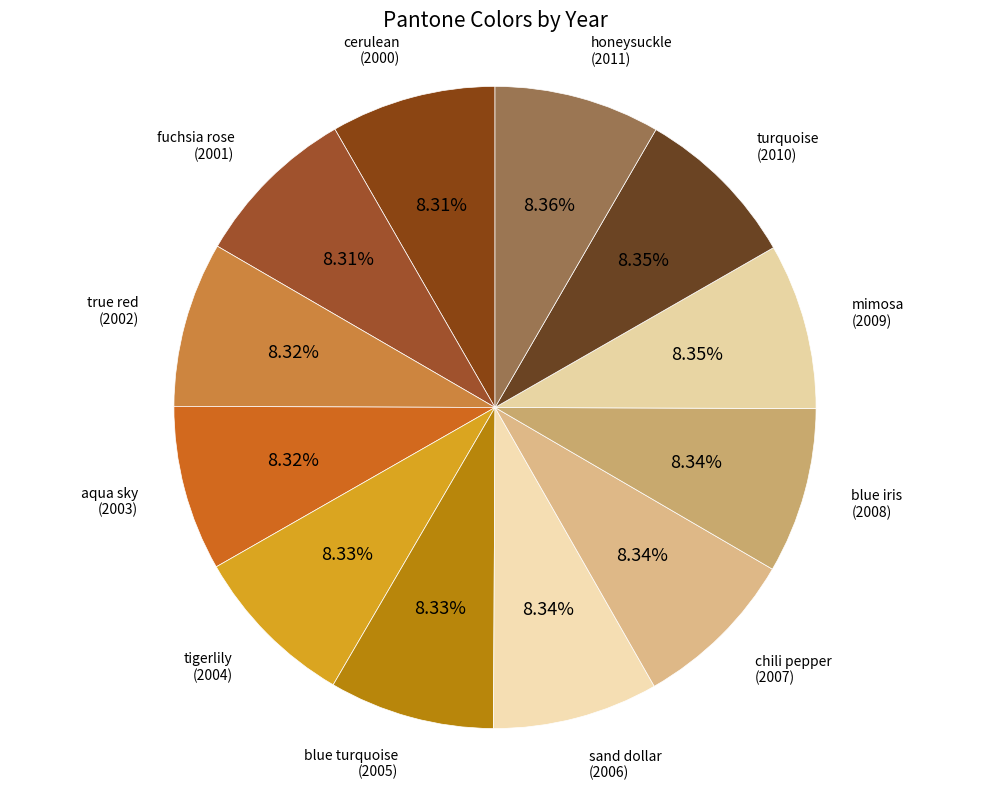

Approximately how many times larger is the value at mimosa compared to true red?

1.0